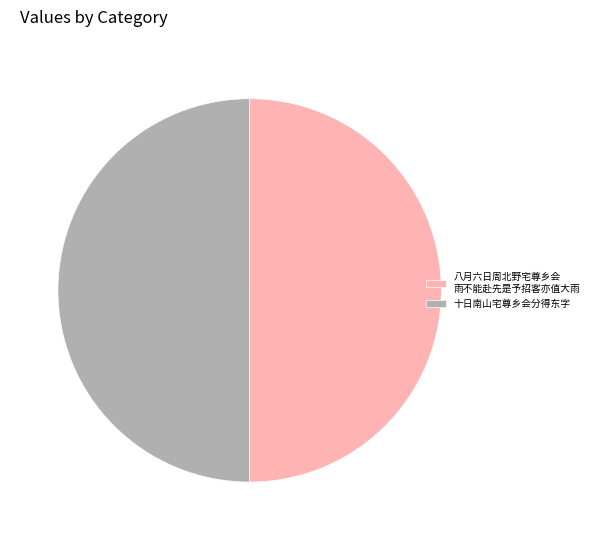

True or false: 八月六日周北野宅尊乡会 雨不能赴先是予招客亦值大雨 accounts for 50% of the total.

True